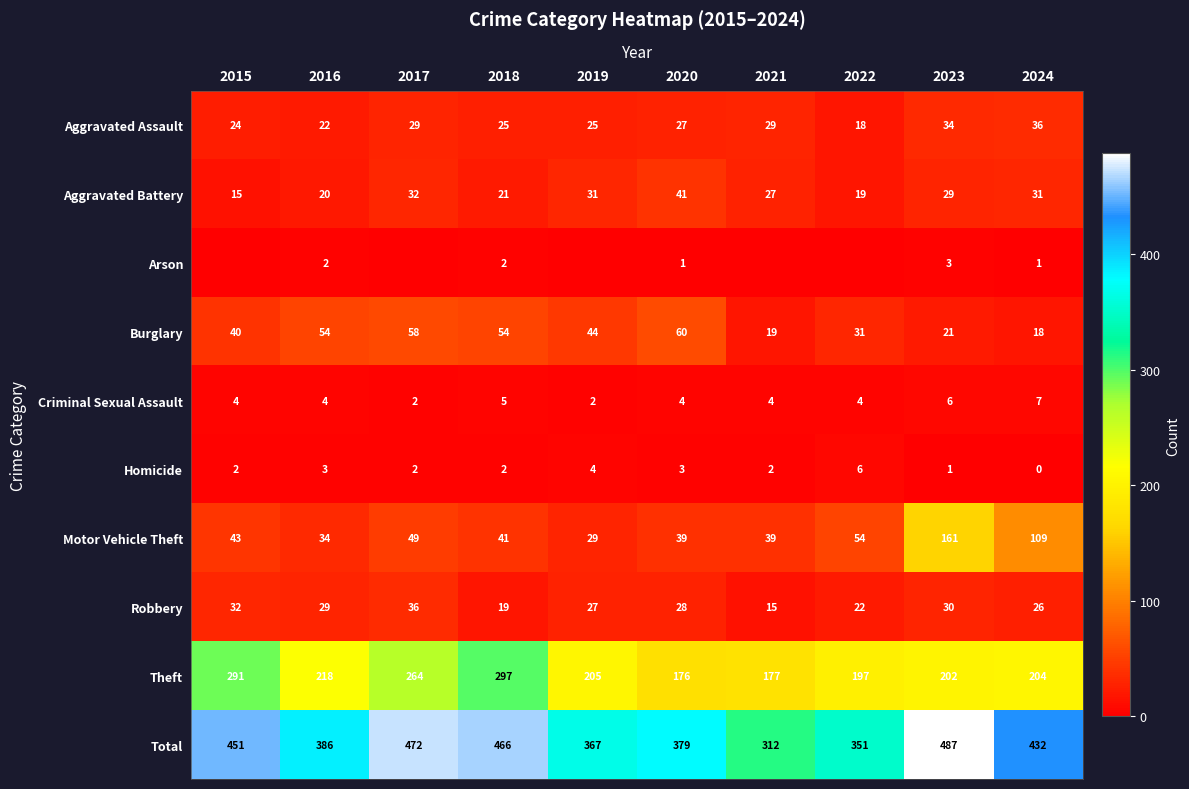

The Homicide series shows 2 at 2017. True or false?

True